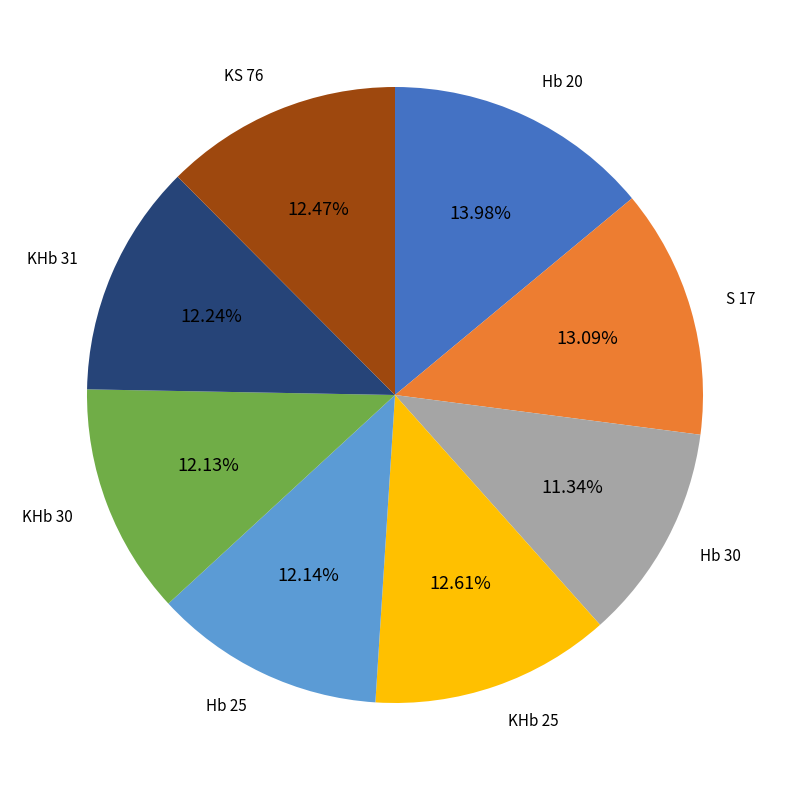

Approximately how many times larger is the value at Hb 20 compared to KS 76?

1.1